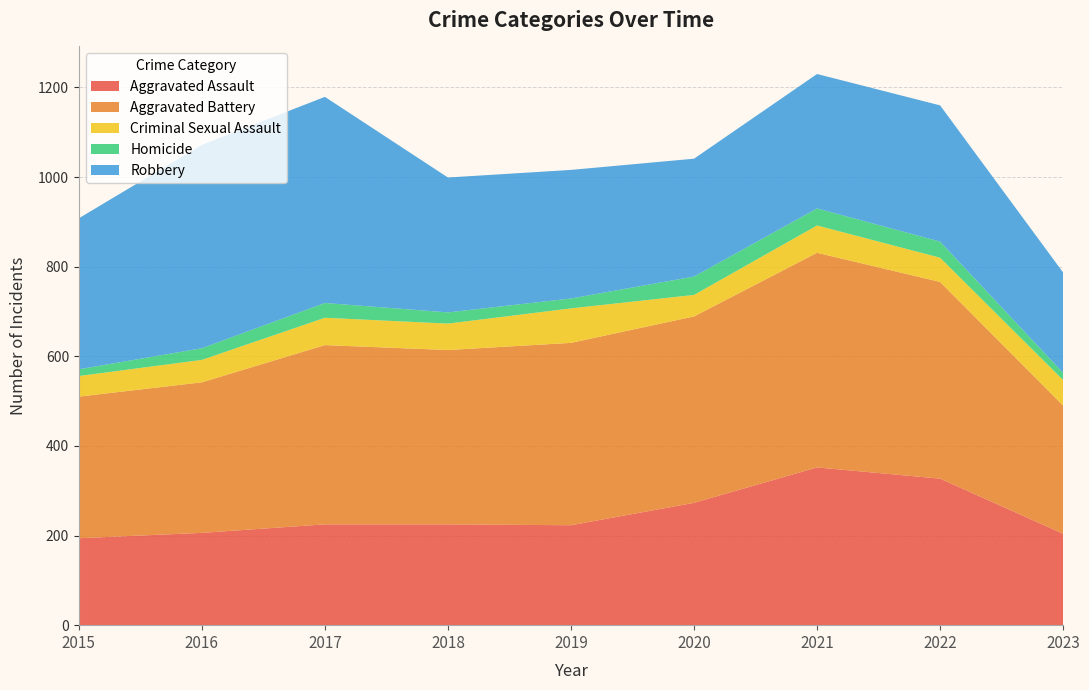

Reading right to left, list all the values displayed in this chart.

Aggravated Assault: 2023=204	2022=327	2021=352	2020=273	2019=223	2018=225	2017=225	2016=206	2015=194
Aggravated Battery: 2023=286	2022=439	2021=479	2020=416	2019=407	2018=389	2017=400	2016=336	2015=316
Criminal Sexual Assault: 2023=57	2022=54	2021=61	2020=48	2019=77	2018=59	2017=61	2016=50	2015=46
Homicide: 2023=16	2022=36	2021=38	2020=41	2019=22	2018=25	2017=33	2016=26	2015=15
Robbery: 2023=224	2022=304	2021=300	2020=263	2019=287	2018=301	2017=460	2016=454	2015=337